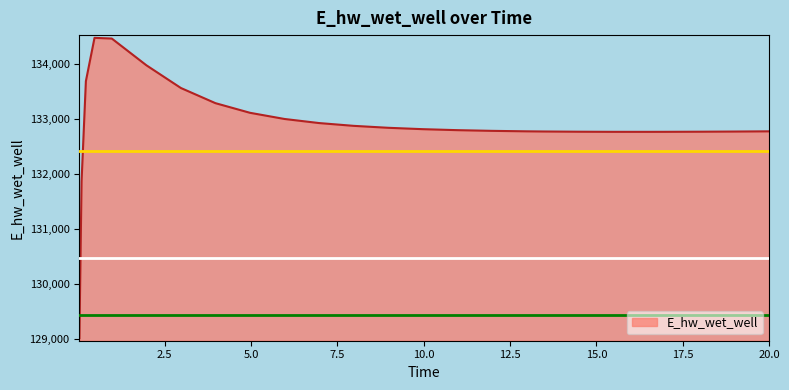

What is the smallest value displayed?

129015.6